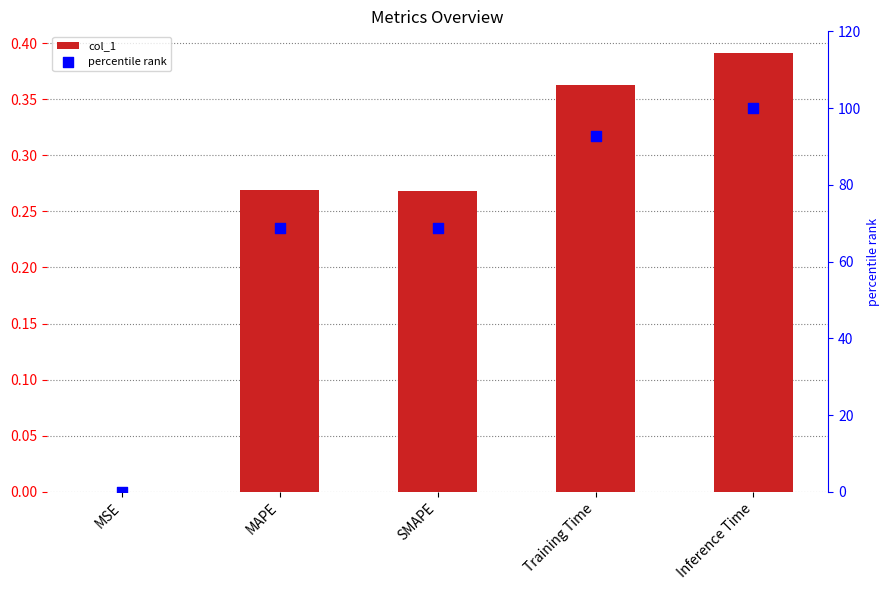

At how many categories does at least one series exceed 1?

4